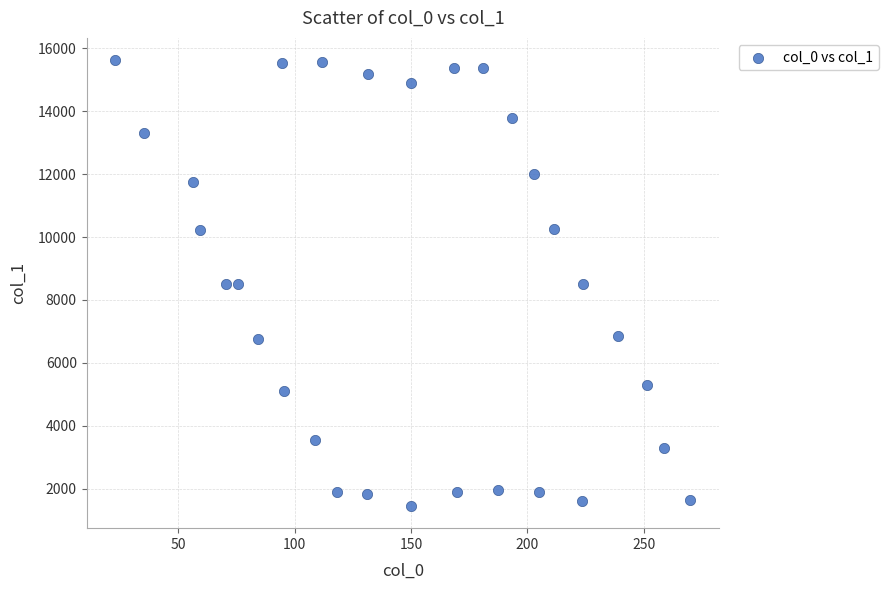

What is the range of Y values (max minus min)?

14171.7